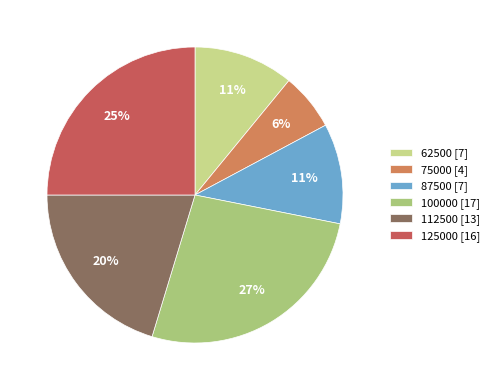

Combined, do 100000 and 87500 account for over 50%?

No